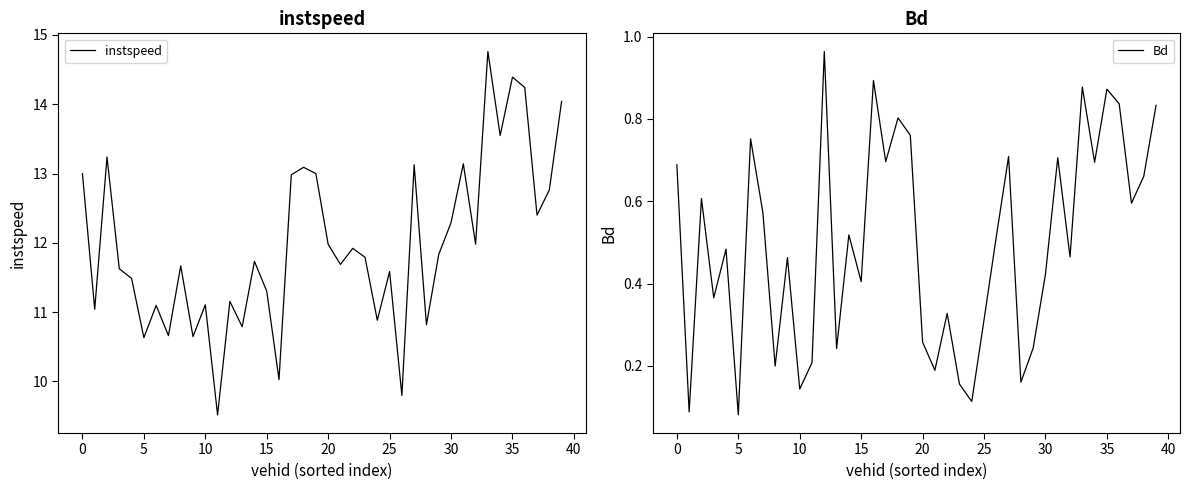

Count the number of categories in the chart.

40